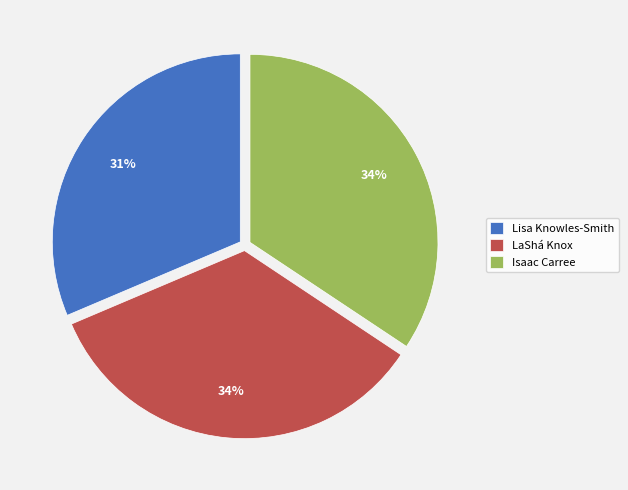

To the nearest percent, what percentage of the pie is LaShá Knox?

34%